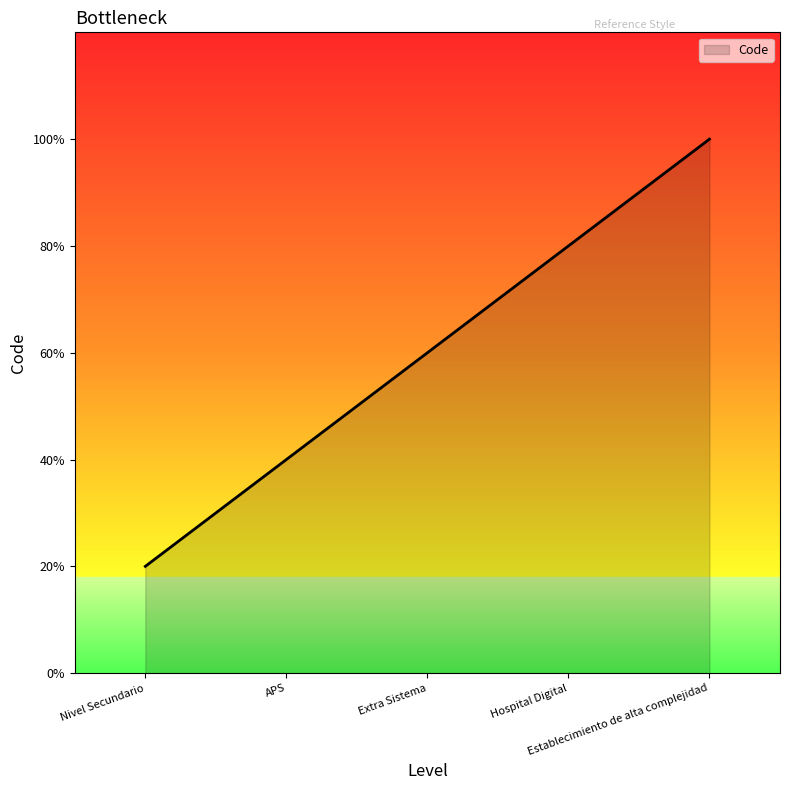

Rank the categories by value from lowest to highest.

Nivel Secundario, APS, Extra Sistema, Hospital Digital, Establecimiento de alta complejidad